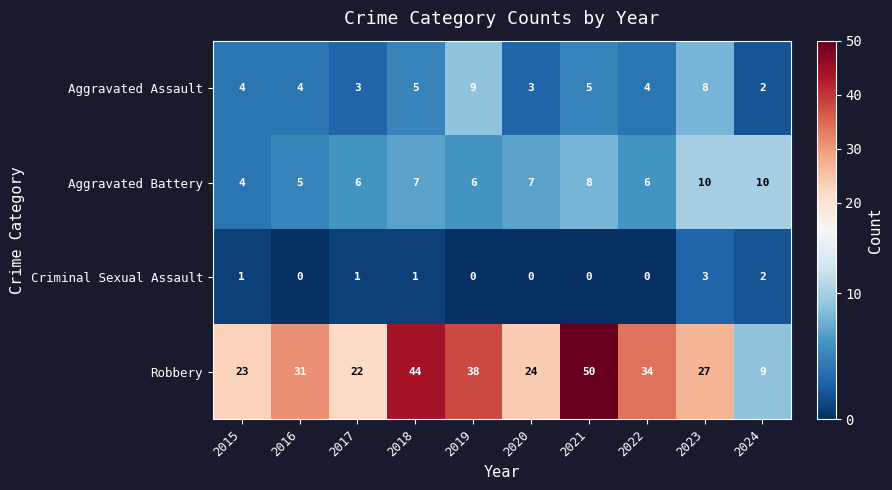

Is it true that Criminal Sexual Assault equals 0 at 2016?

True